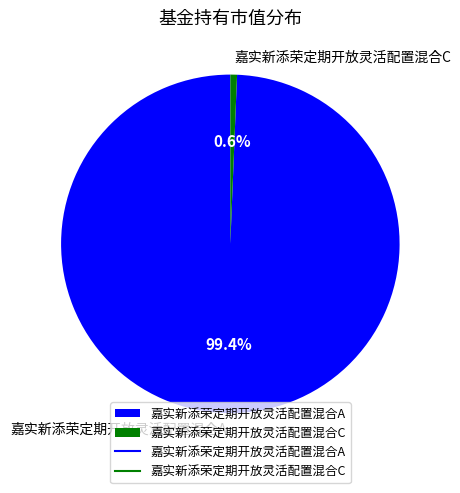

What portion of the pie excludes 嘉实新添荣定期开放灵活配置混合A?

0.6%